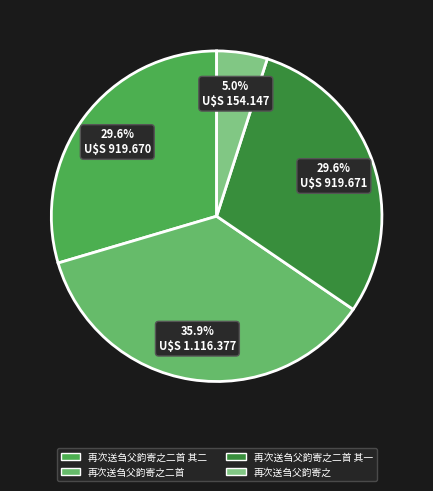

To the nearest percent, what portion does 再次送刍父韵寄之 represent?

5%